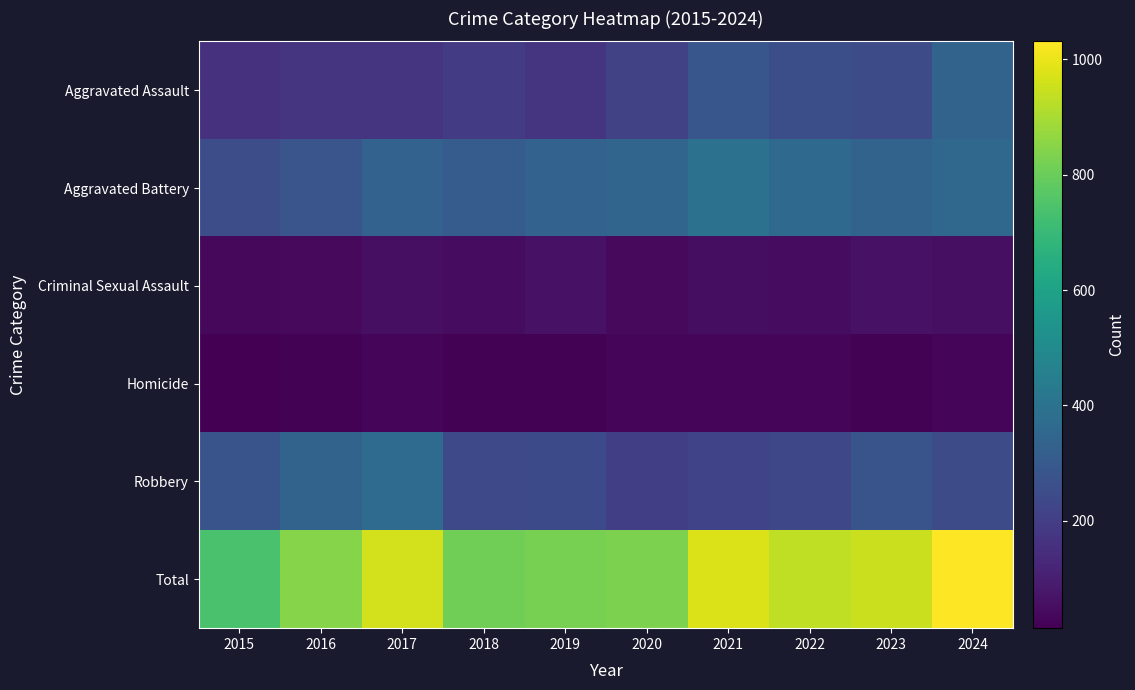

How many categories are shown in the chart?

10